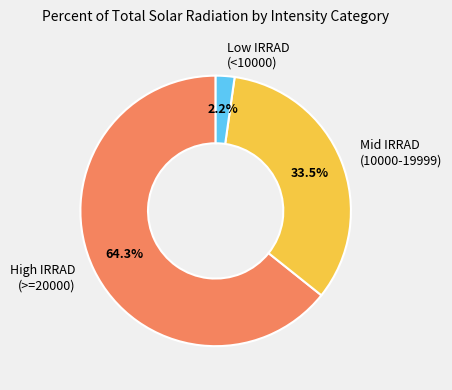

Rank the categories by value from highest to lowest.

High IRRAD (>=20000), Mid IRRAD (10000-19999), Low IRRAD (<10000)